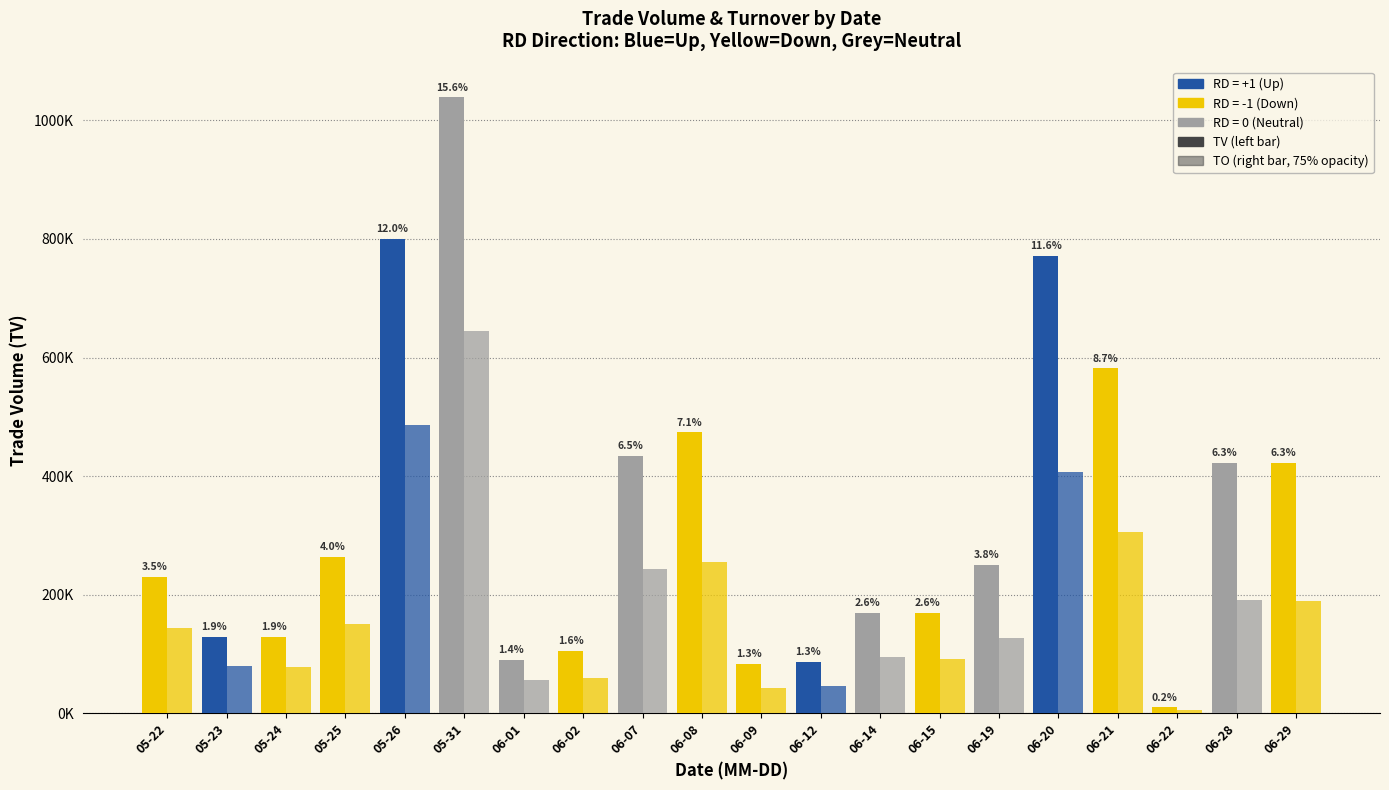

Are the bars grouped side by side (vs. stacked)?

Yes